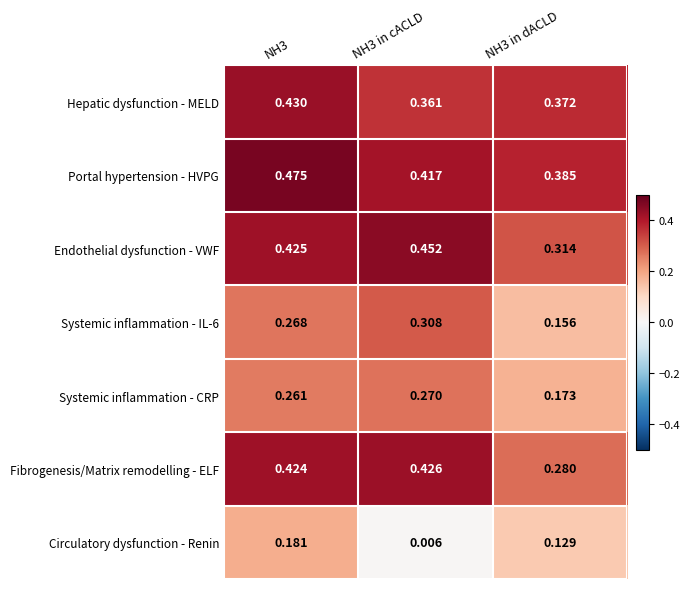

Between NH3 and NH3 in cACLD, which series saw the biggest shift?

Circulatory dysfunction - Renin